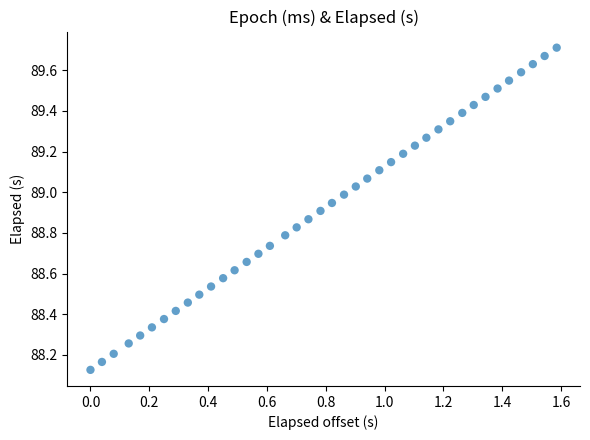

What is the range of Y values (max minus min)?

1.6